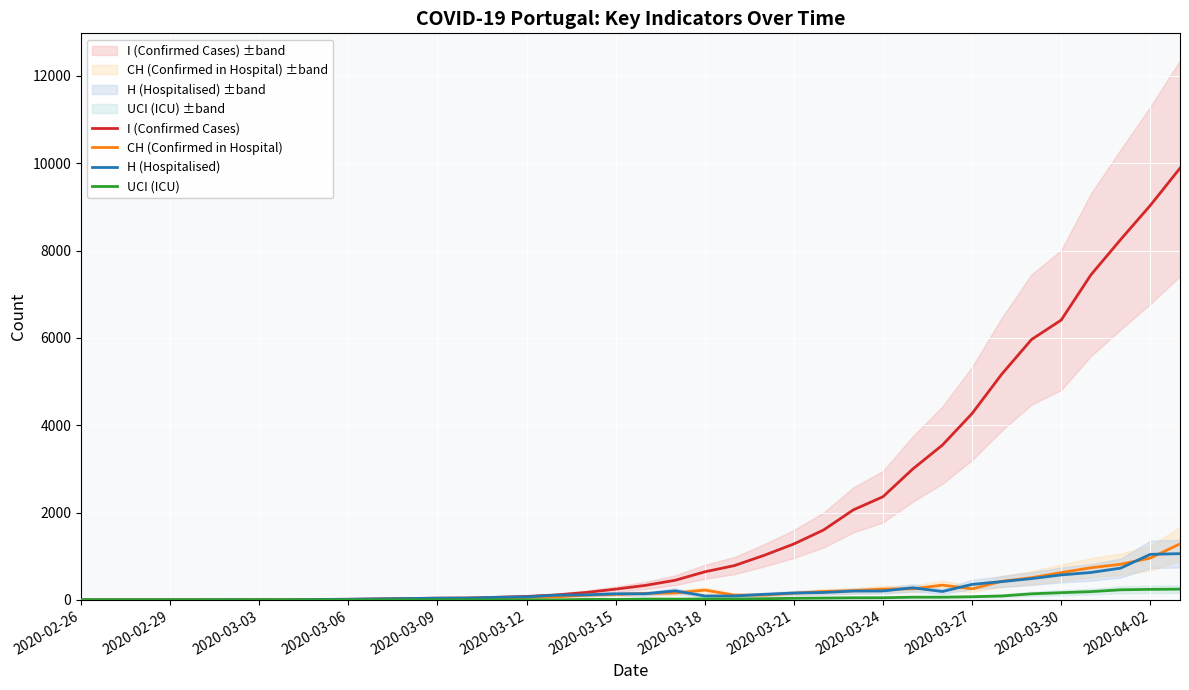

Rank the series by their maximum value, from highest to lowest.

I (Confirmed Cases), CH (Confirmed in Hospital), H (Hospitalised), UCI (ICU)